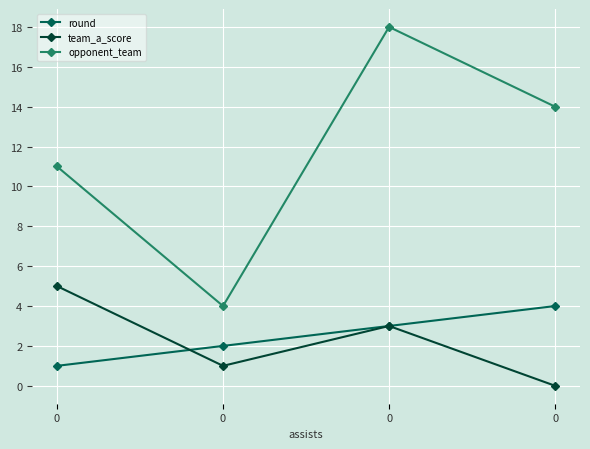

How many series are shown in this chart?

3